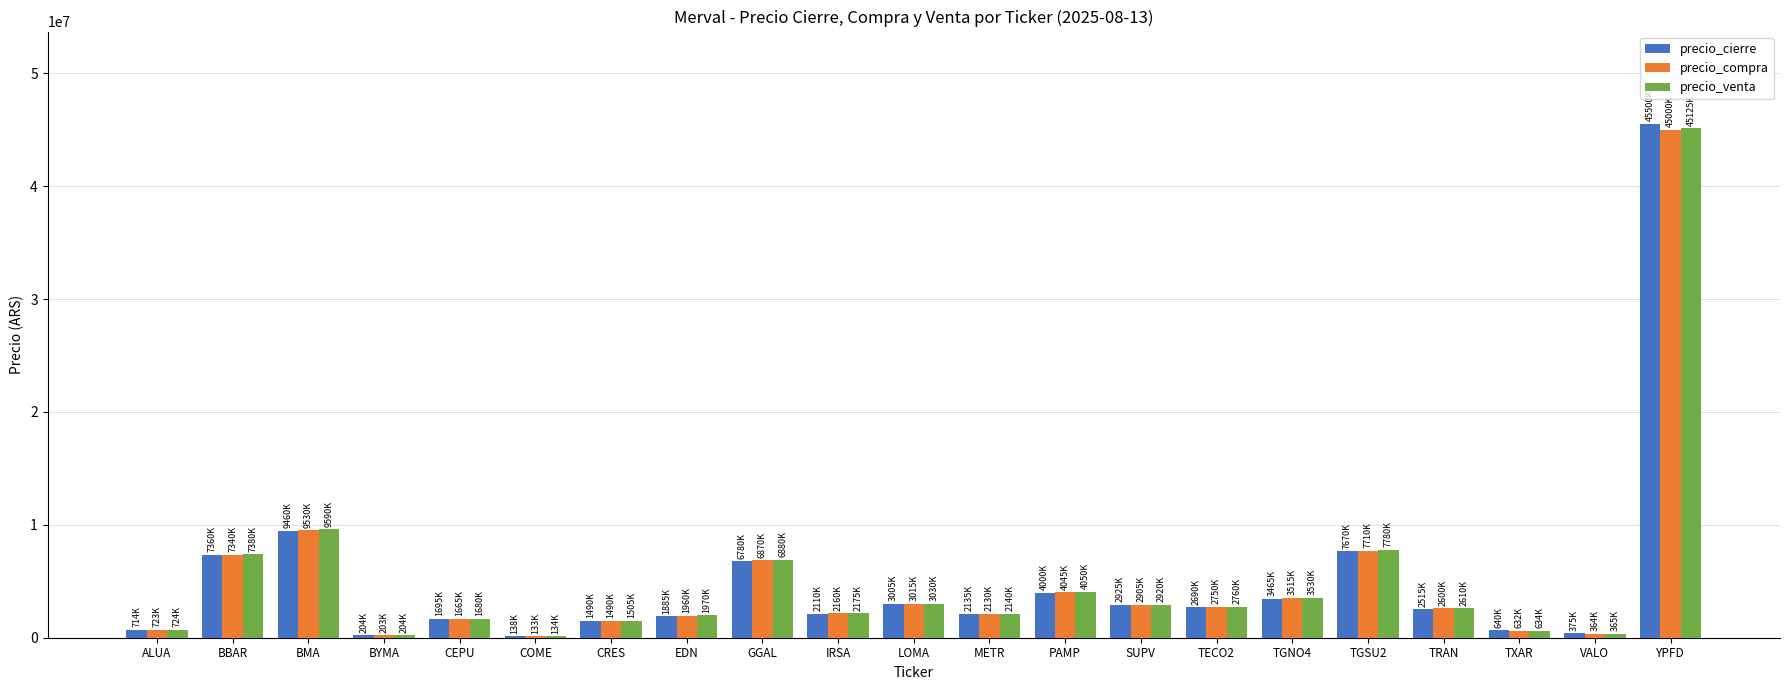

Which series has the widest spread of values?

precio_cierre